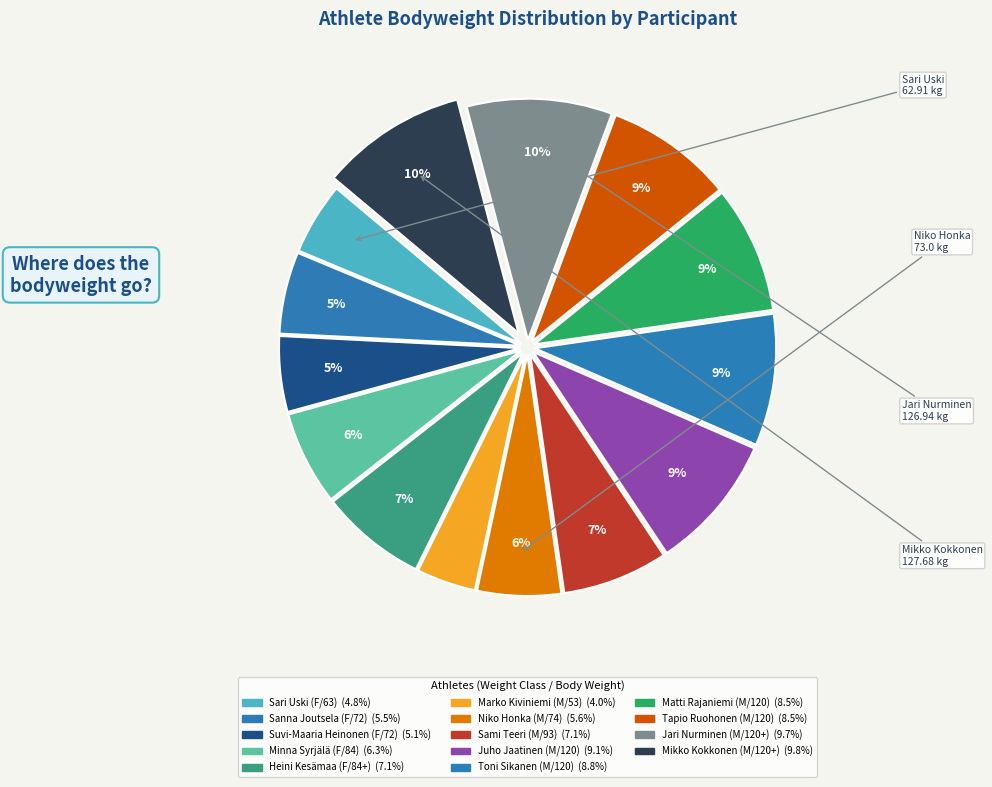

How many slices are in this pie chart?

14